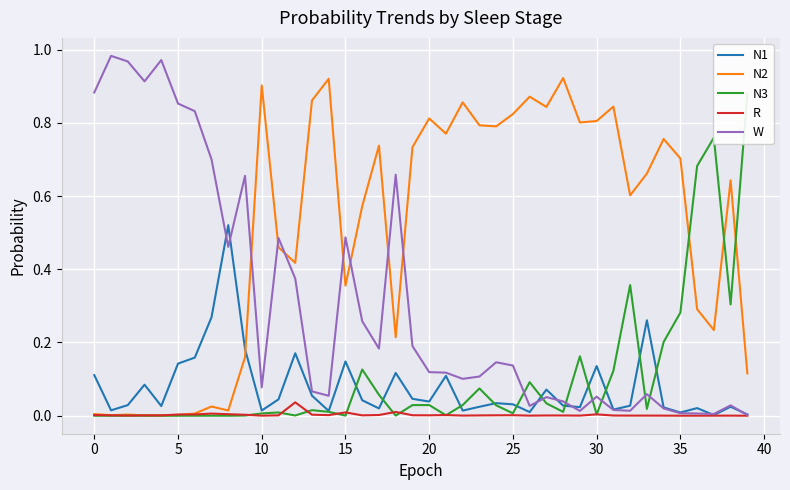

What is the label of the 6th point from the right?

34